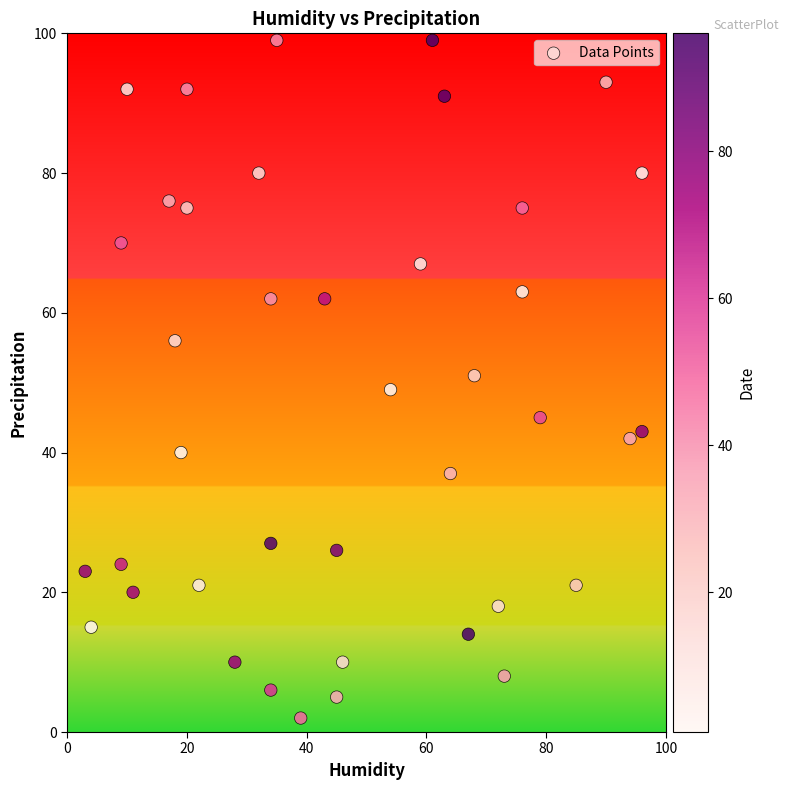

What is the range of Y values (max minus min)?

97